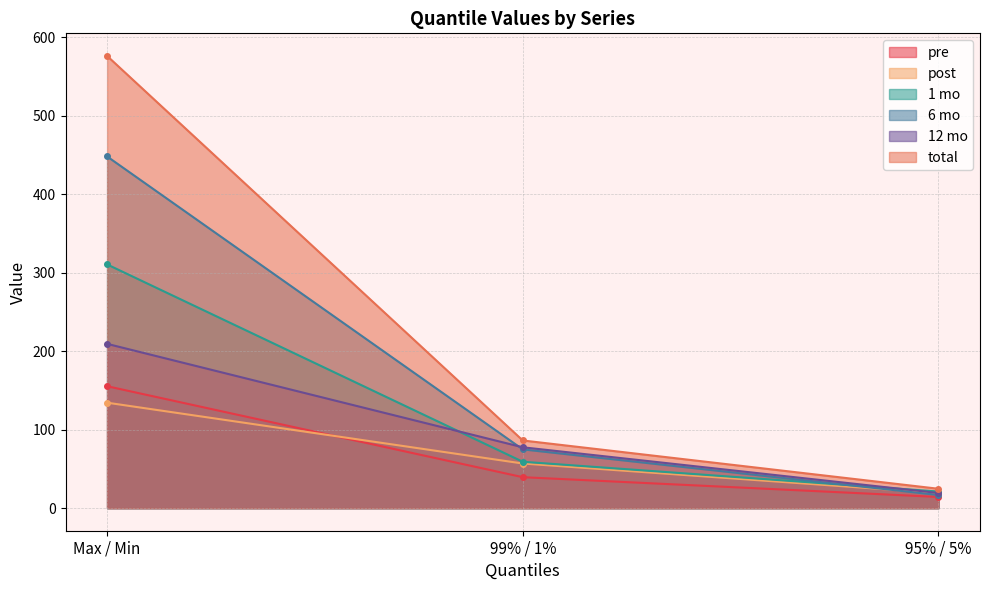

Reading right to left, what are all the values shown in this chart?

pre: 14.2	39.4	155.3
post: 19.2	56.8	134.3
1 mo: 21.1	59.0	310.4
6 mo: 16.7	74.8	448.0
12 mo: 19.3	77.5	209.2
total: 24.6	86.2	576.0